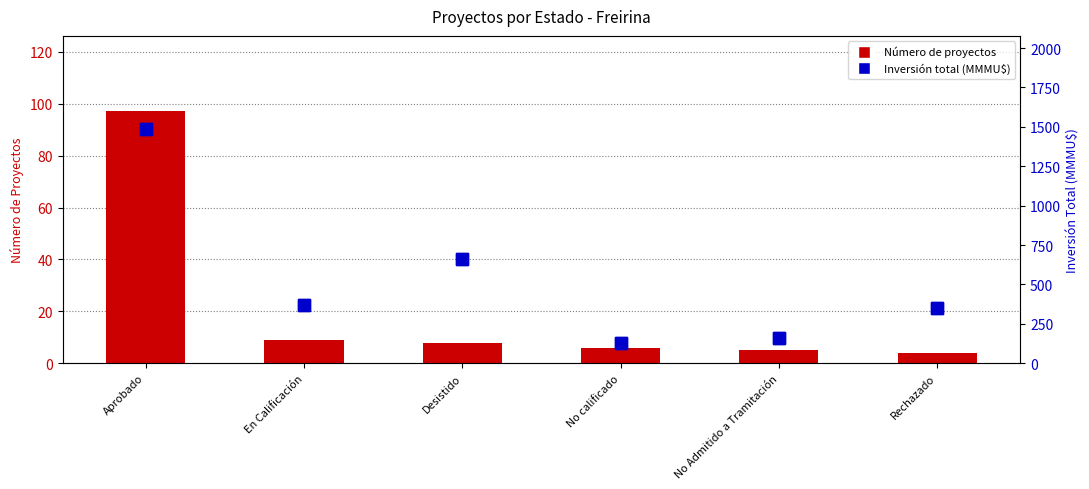

What position from the right is Aprobado?

6